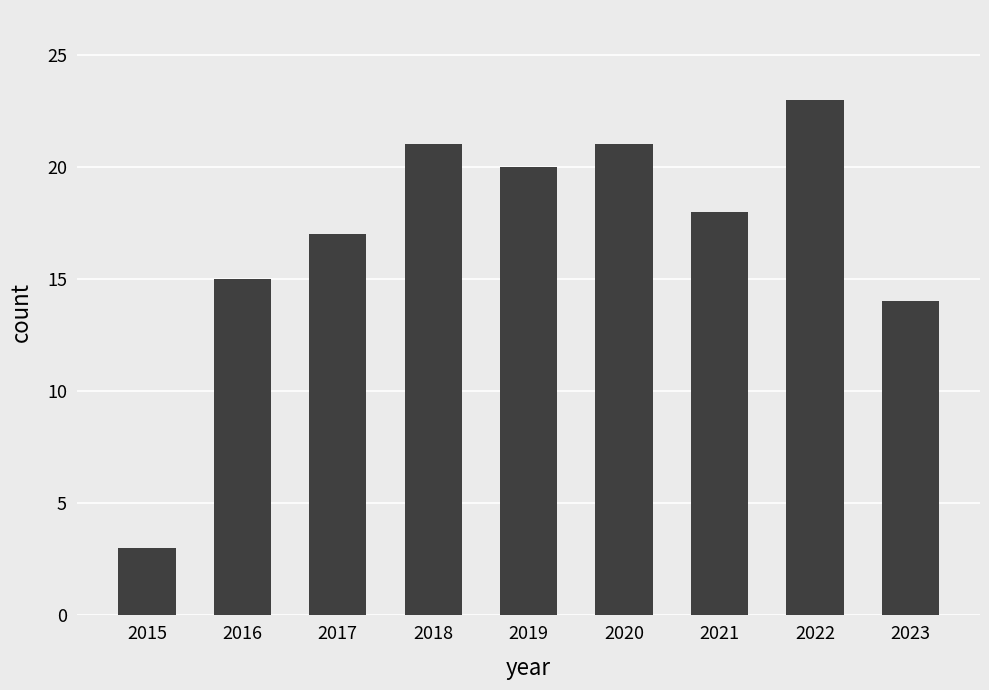

What is the average value?

17